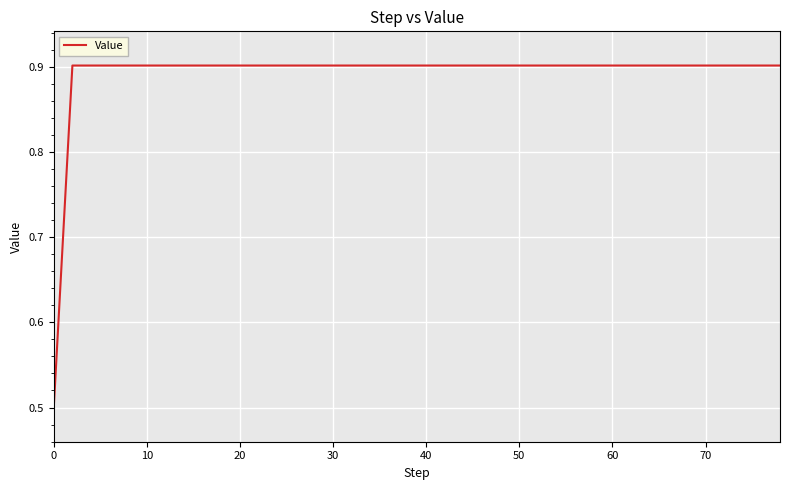

What is the difference between the maximum and minimum values?

0.4